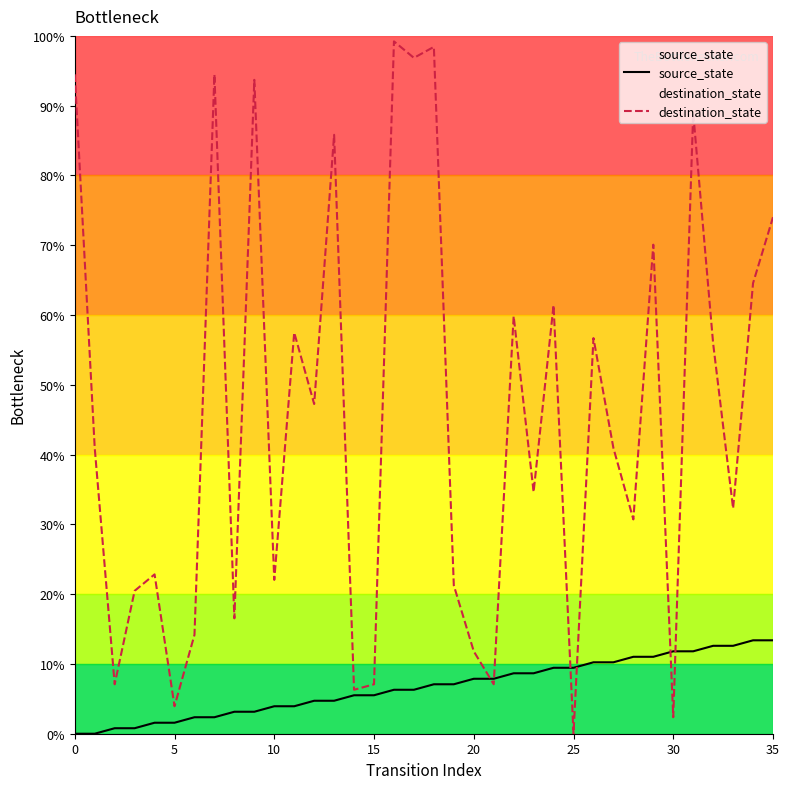

Read the source_state value at 34.

13.4